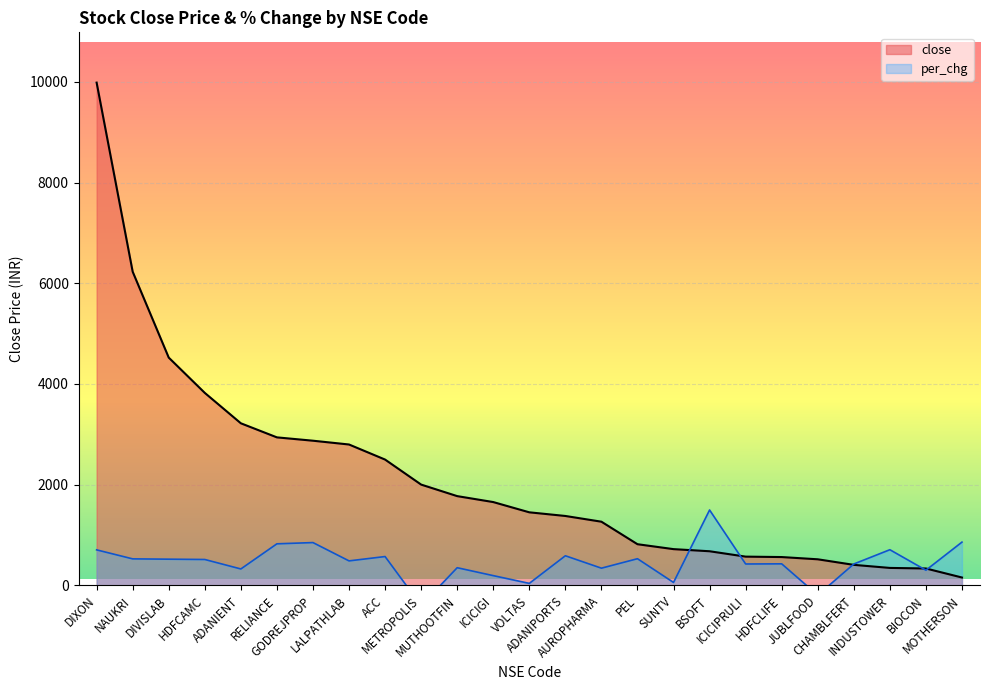

Reading left to right, transcribe all the data shown in this chart.

close: DIXON=9985.1	NAUKRI=6229.8	DIVISLAB=4524.1	HDFCAMC=3823.2	ADANIENT=3219.6	RELIANCE=2939.9	GODREJPROP=2873.6	LALPATHLAB=2798.3	ACC=2499.1	METROPOLIS=2002.2	MUTHOOTFIN=1773.2	ICICIGI=1655.2	VOLTAS=1451.5	ADANIPORTS=1378.8	AUROPHARMA=1265.2	PEL=818.0	SUNTV=720.4	BSOFT=678.1	ICICIPRULI=571.4	HDFCLIFE=563.0	JUBLFOOD=518.5	CHAMBLFERT=407.9	INDUSTOWER=347.1	BIOCON=336.0	MOTHERSON=156.7
per_chg: DIXON=705.7	NAUKRI=527.0	DIVISLAB=520.8	HDFCAMC=514.7	ADANIENT=326.7	RELIANCE=825.9	GODREJPROP=850.6	LALPATHLAB=486.9	ACC=573.2	METROPOLIS=-400.6	MUTHOOTFIN=351.3	ICICIGI=194.2	VOLTAS=40.1	ADANIPORTS=588.6	AUROPHARMA=342.1	PEL=530.1	SUNTV=58.6	BSOFT=1497.8	ICICIPRULI=425.3	HDFCLIFE=428.4	JUBLFOOD=-194.2	CHAMBLFERT=425.3	INDUSTOWER=708.8	BIOCON=302.0	MOTHERSON=859.8